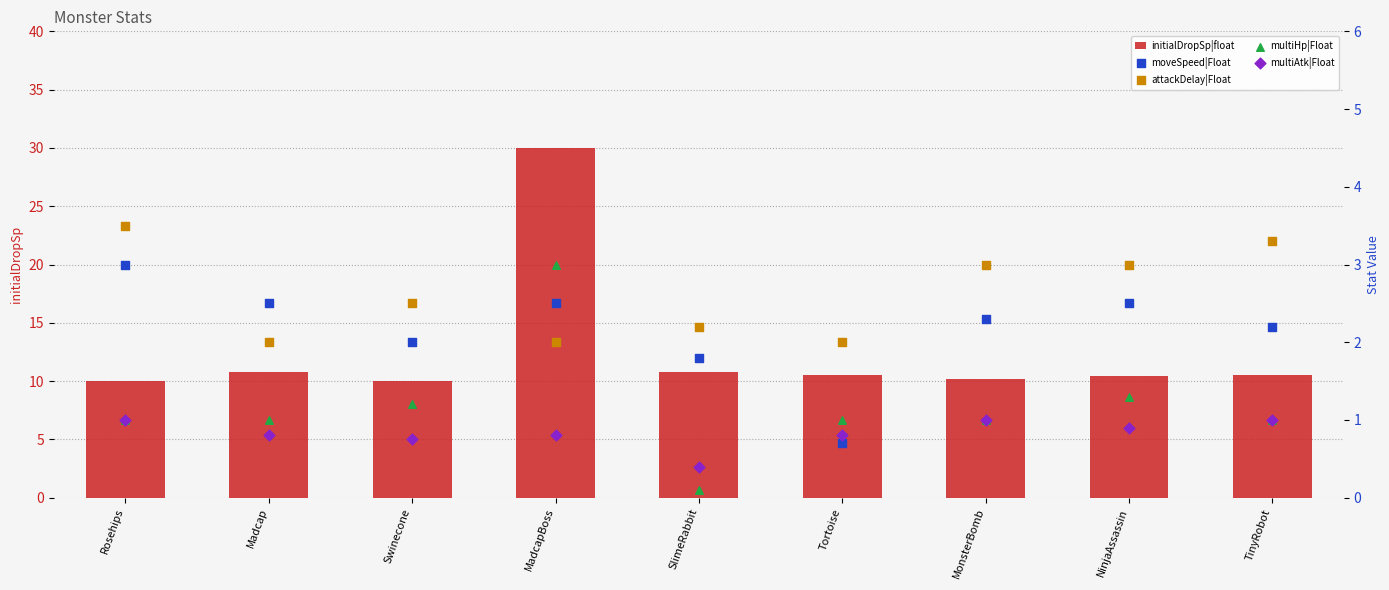

What is the total value across all series at SlimeRabbit?

15.3